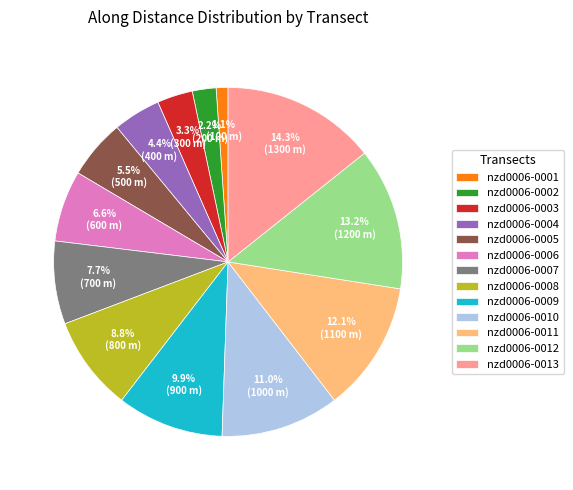

Does nzd0006-0002 represent more than half of the total?

No